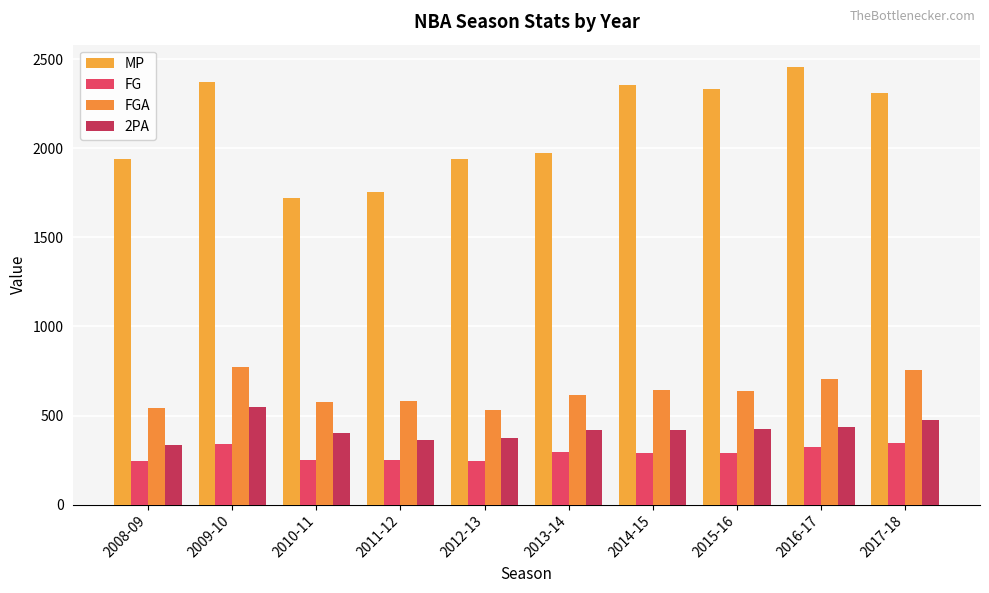

At which label does MP first exceed 2310?

2009-10